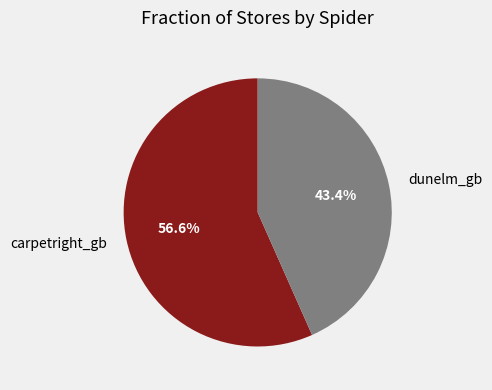

True or false: carpetright_gb accounts for 43% of the total.

False